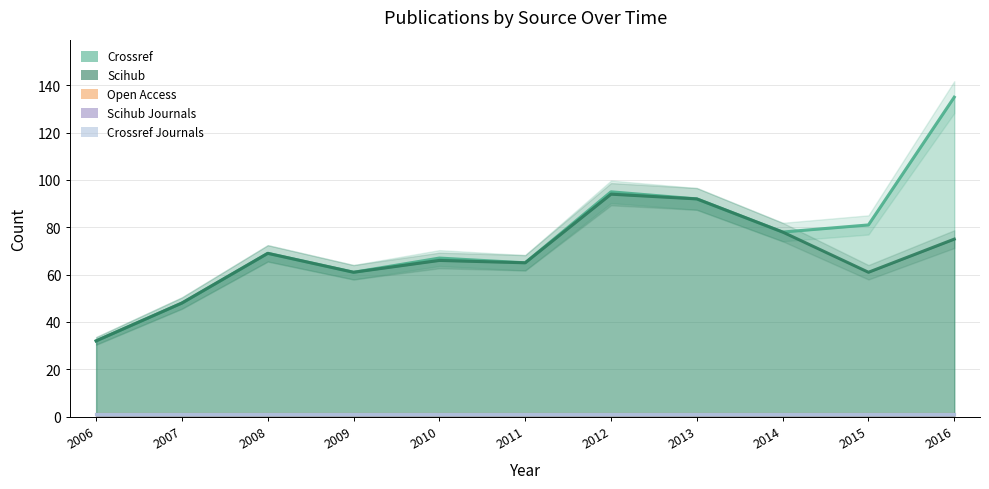

True or false: crossref_journals and scihub_journals cross at least once.

False